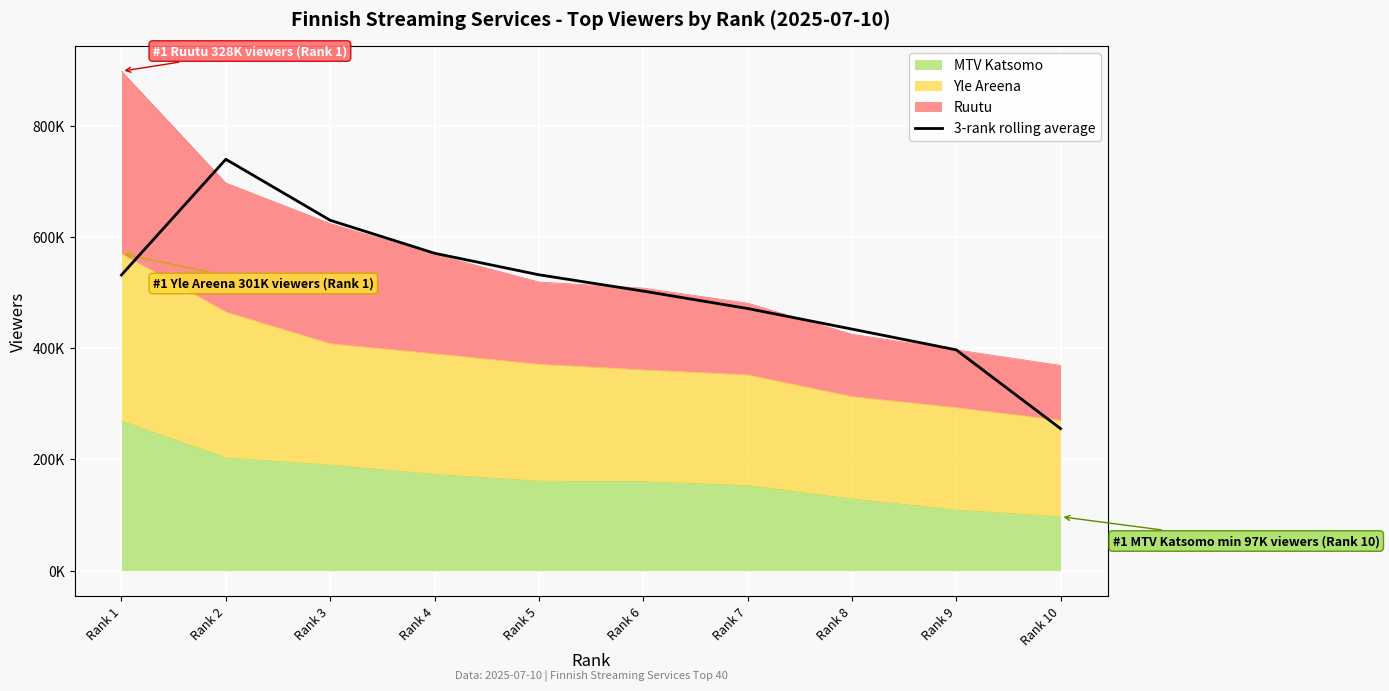

At which label does the data first exceed 531666?

Rank 1